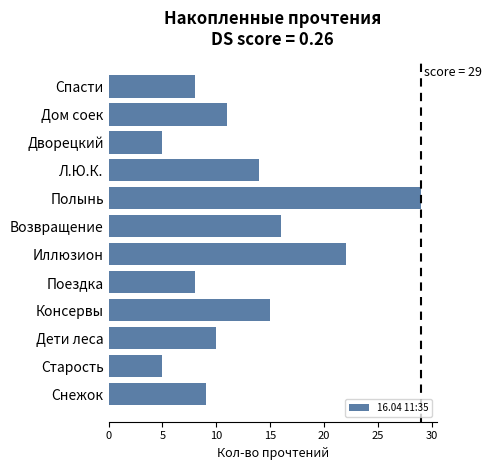

What is the maximum value shown in the chart?

29